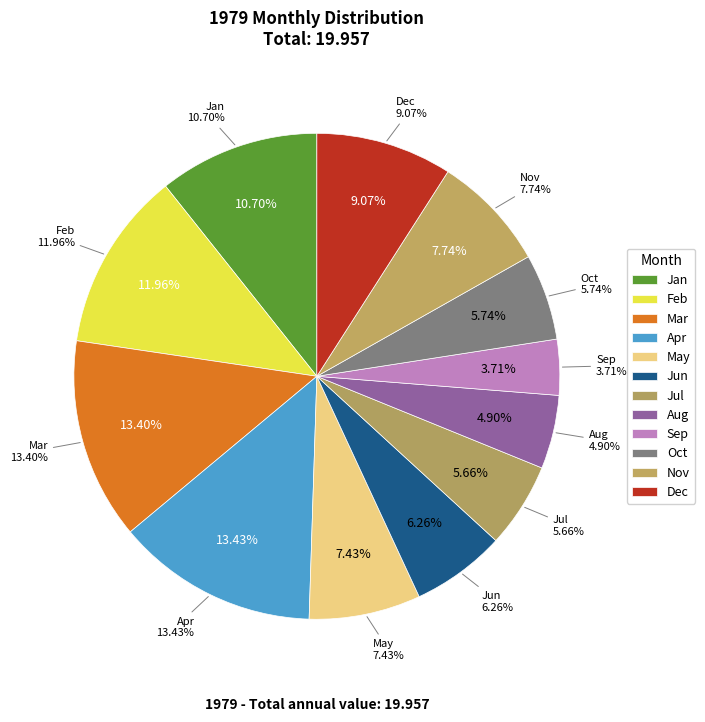

To the nearest percent, what percentage of the pie is Jun?

6%